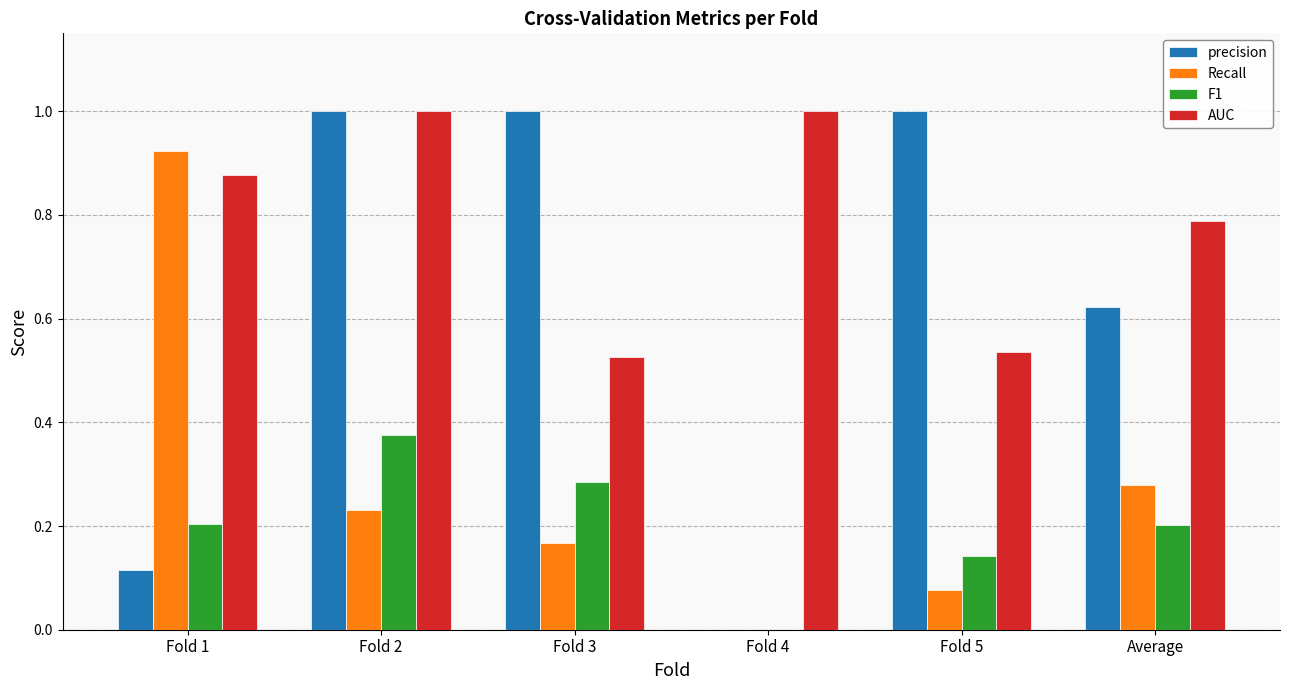

What are all the series names shown in the legend?

precision, Recall, F1, AUC